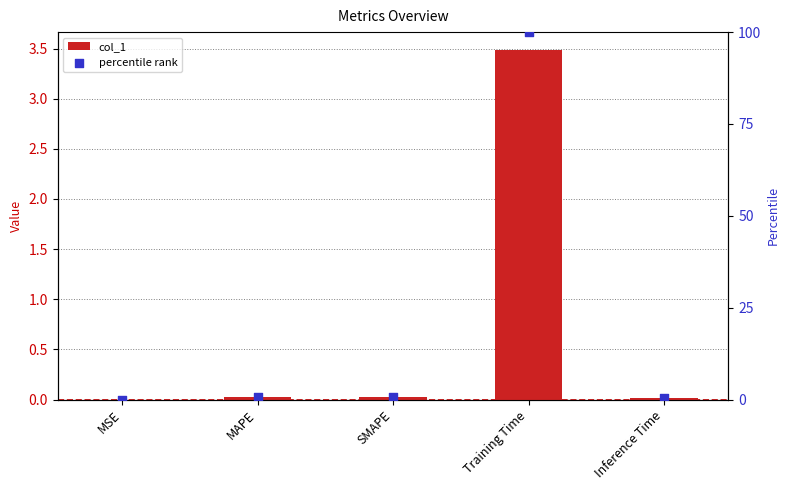

Which series has the largest Y range (max minus min)?

percentile rank